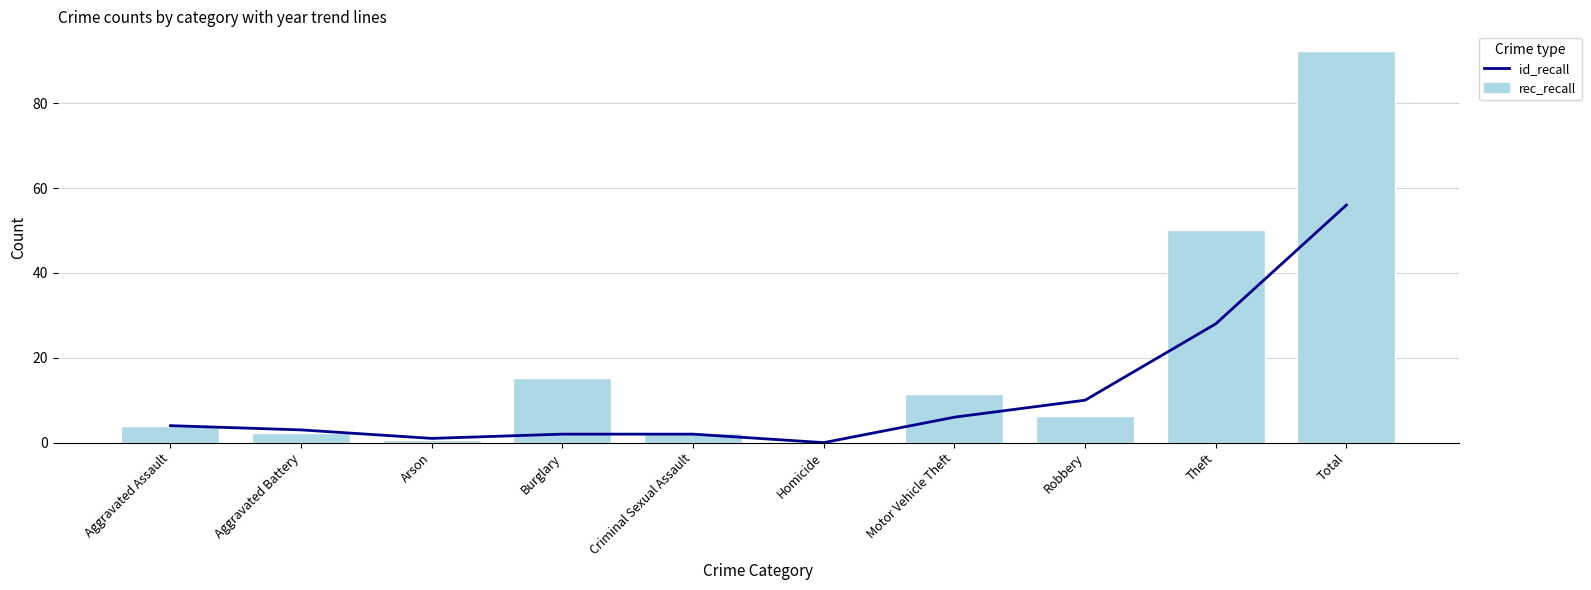

What is the difference between the second highest and second lowest values in the rec_recall series?

49.5